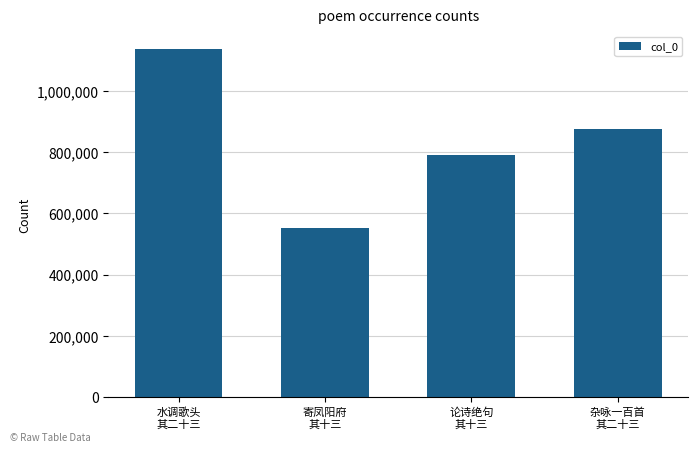

True or false: the data shows 1164511 at 论诗绝句
其十三.

False